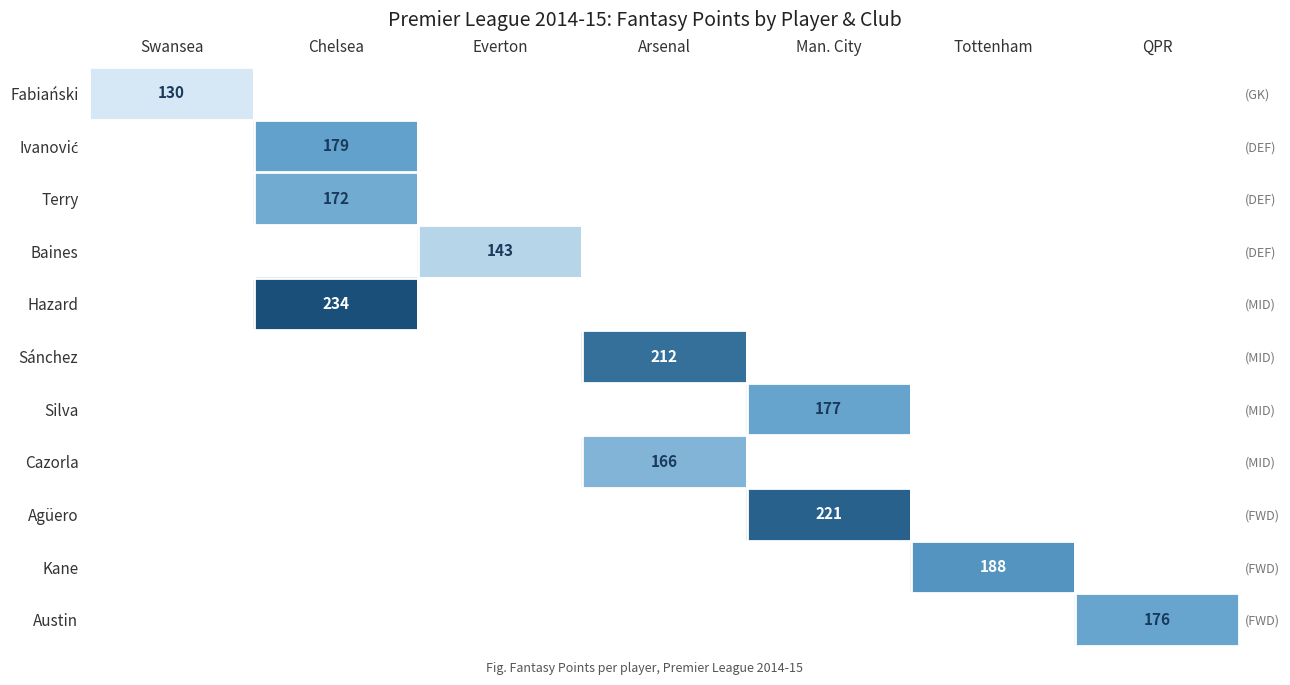

Which category has the highest value across all series?

Chelsea